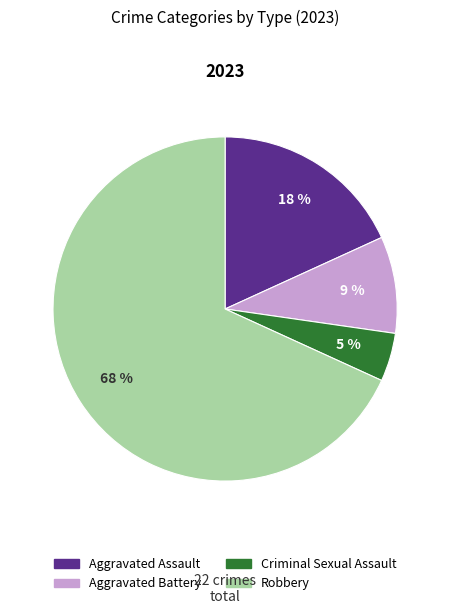

To the nearest percent, what portion does Aggravated Assault represent?

18%